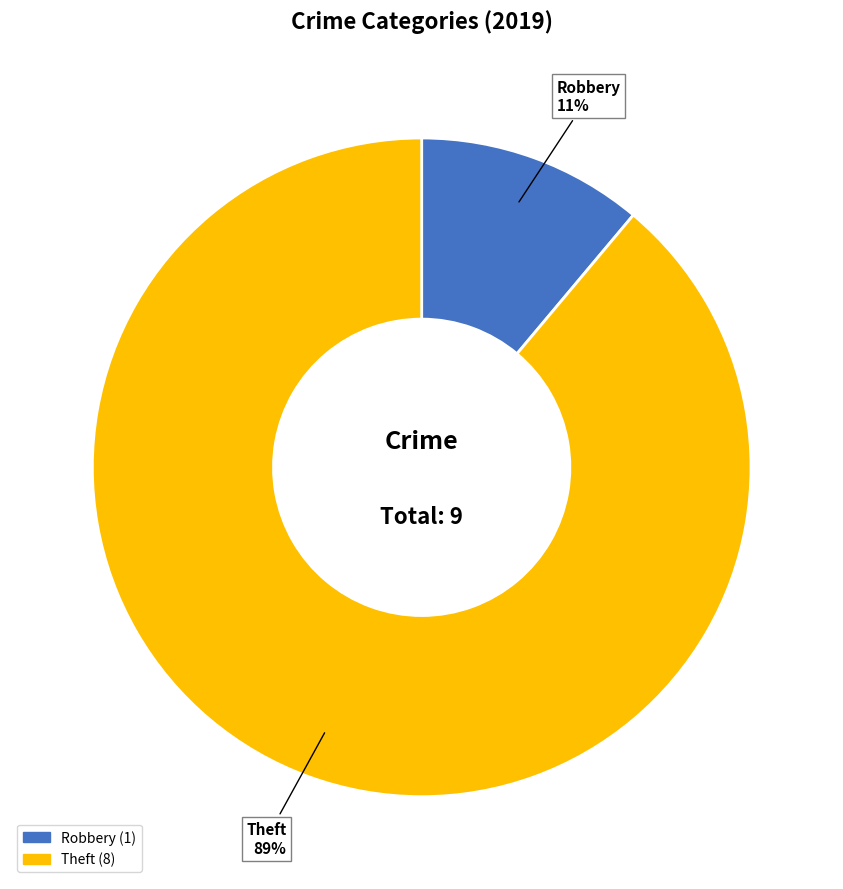

Does any single category account for the majority?

Yes